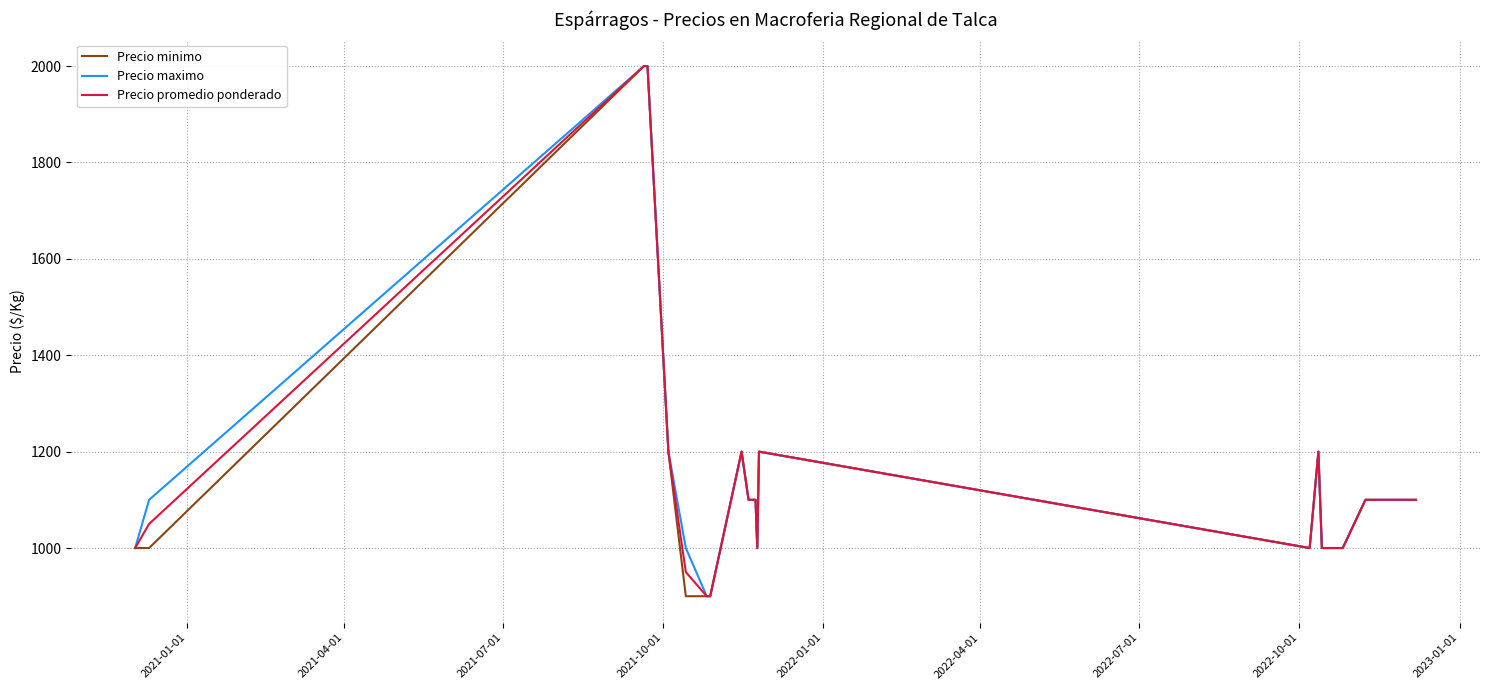

What is the maximum value shown in the chart?

2000